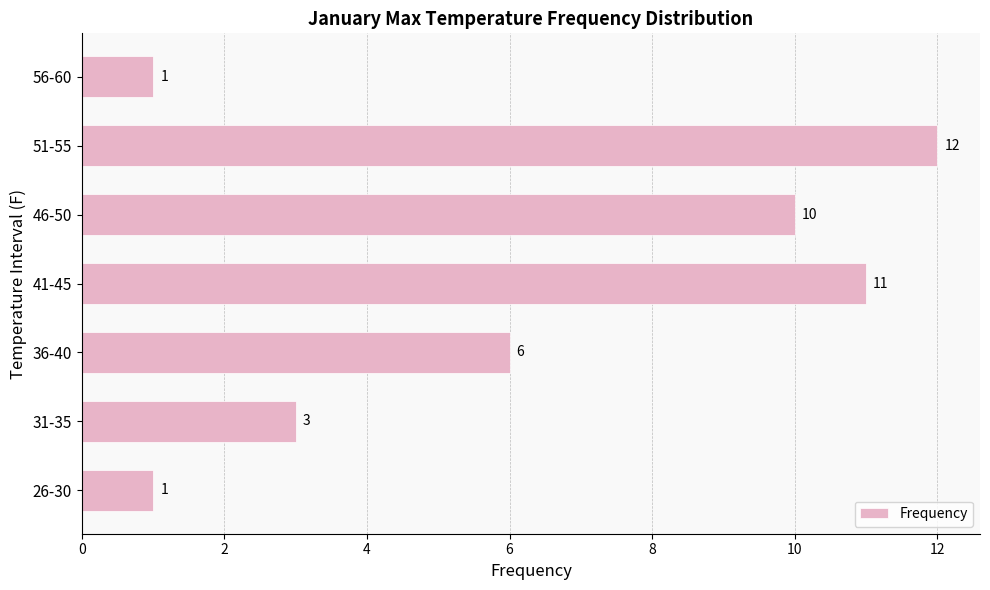

Reading bottom to top, extract all data points from this chart.

1	3	6	11	10	12	1